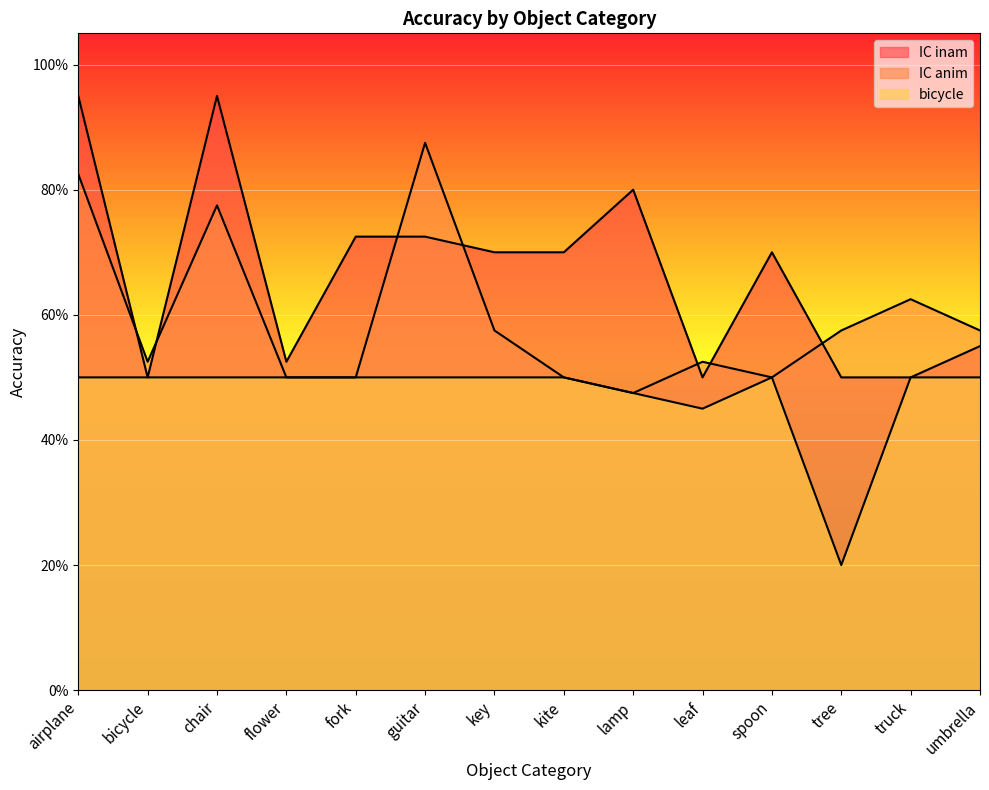

At which category is the sum across all series the highest?

airplane